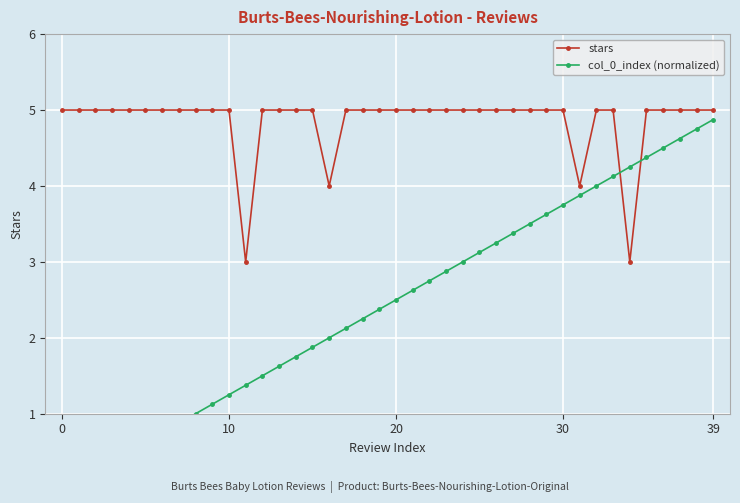

Rank the series by their average value, from highest to lowest.

stars, col_0_index (normalized)